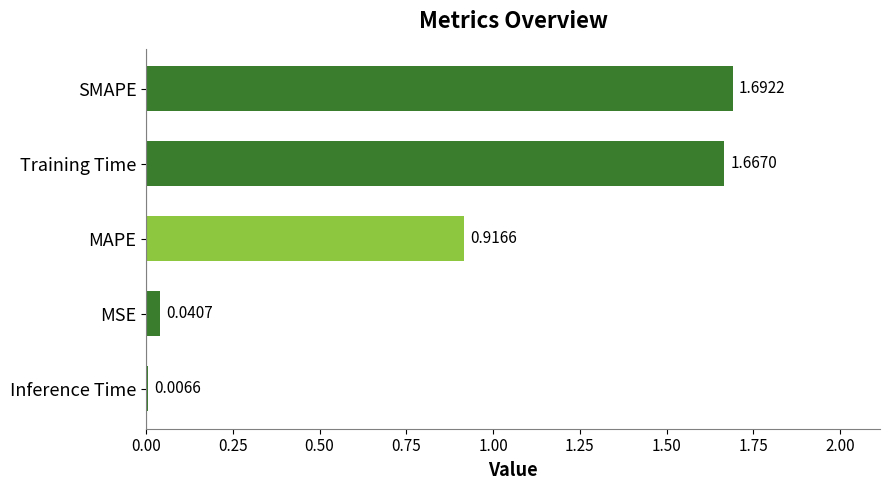

What is the change in value from MSE to Training Time?

+1.6